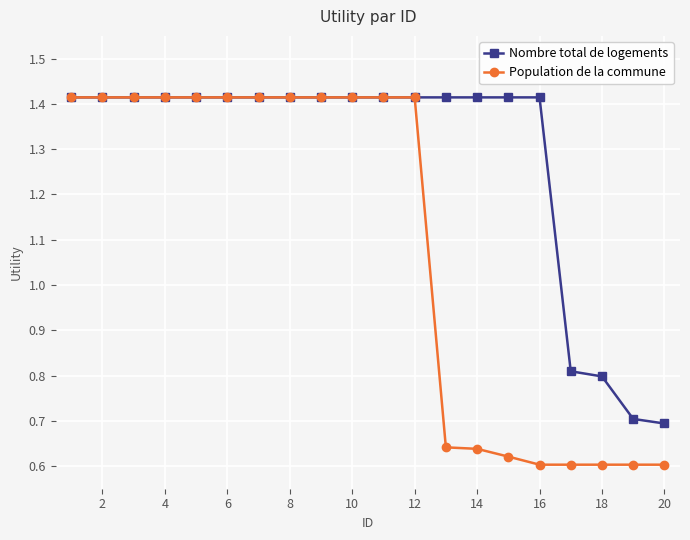

Which series has the widest spread of values?

Population de la commune